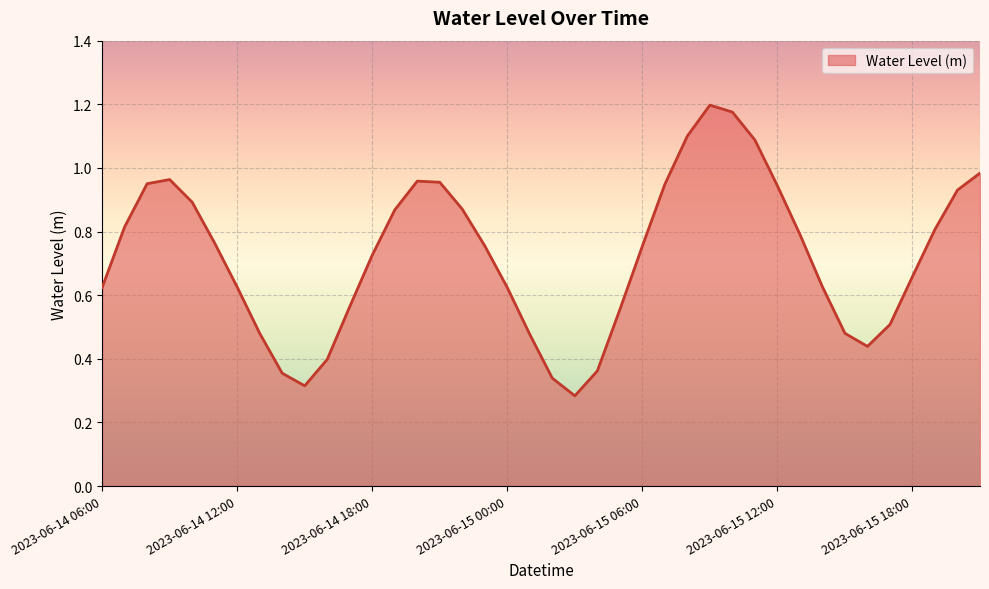

How many lines are shown in the chart?

1